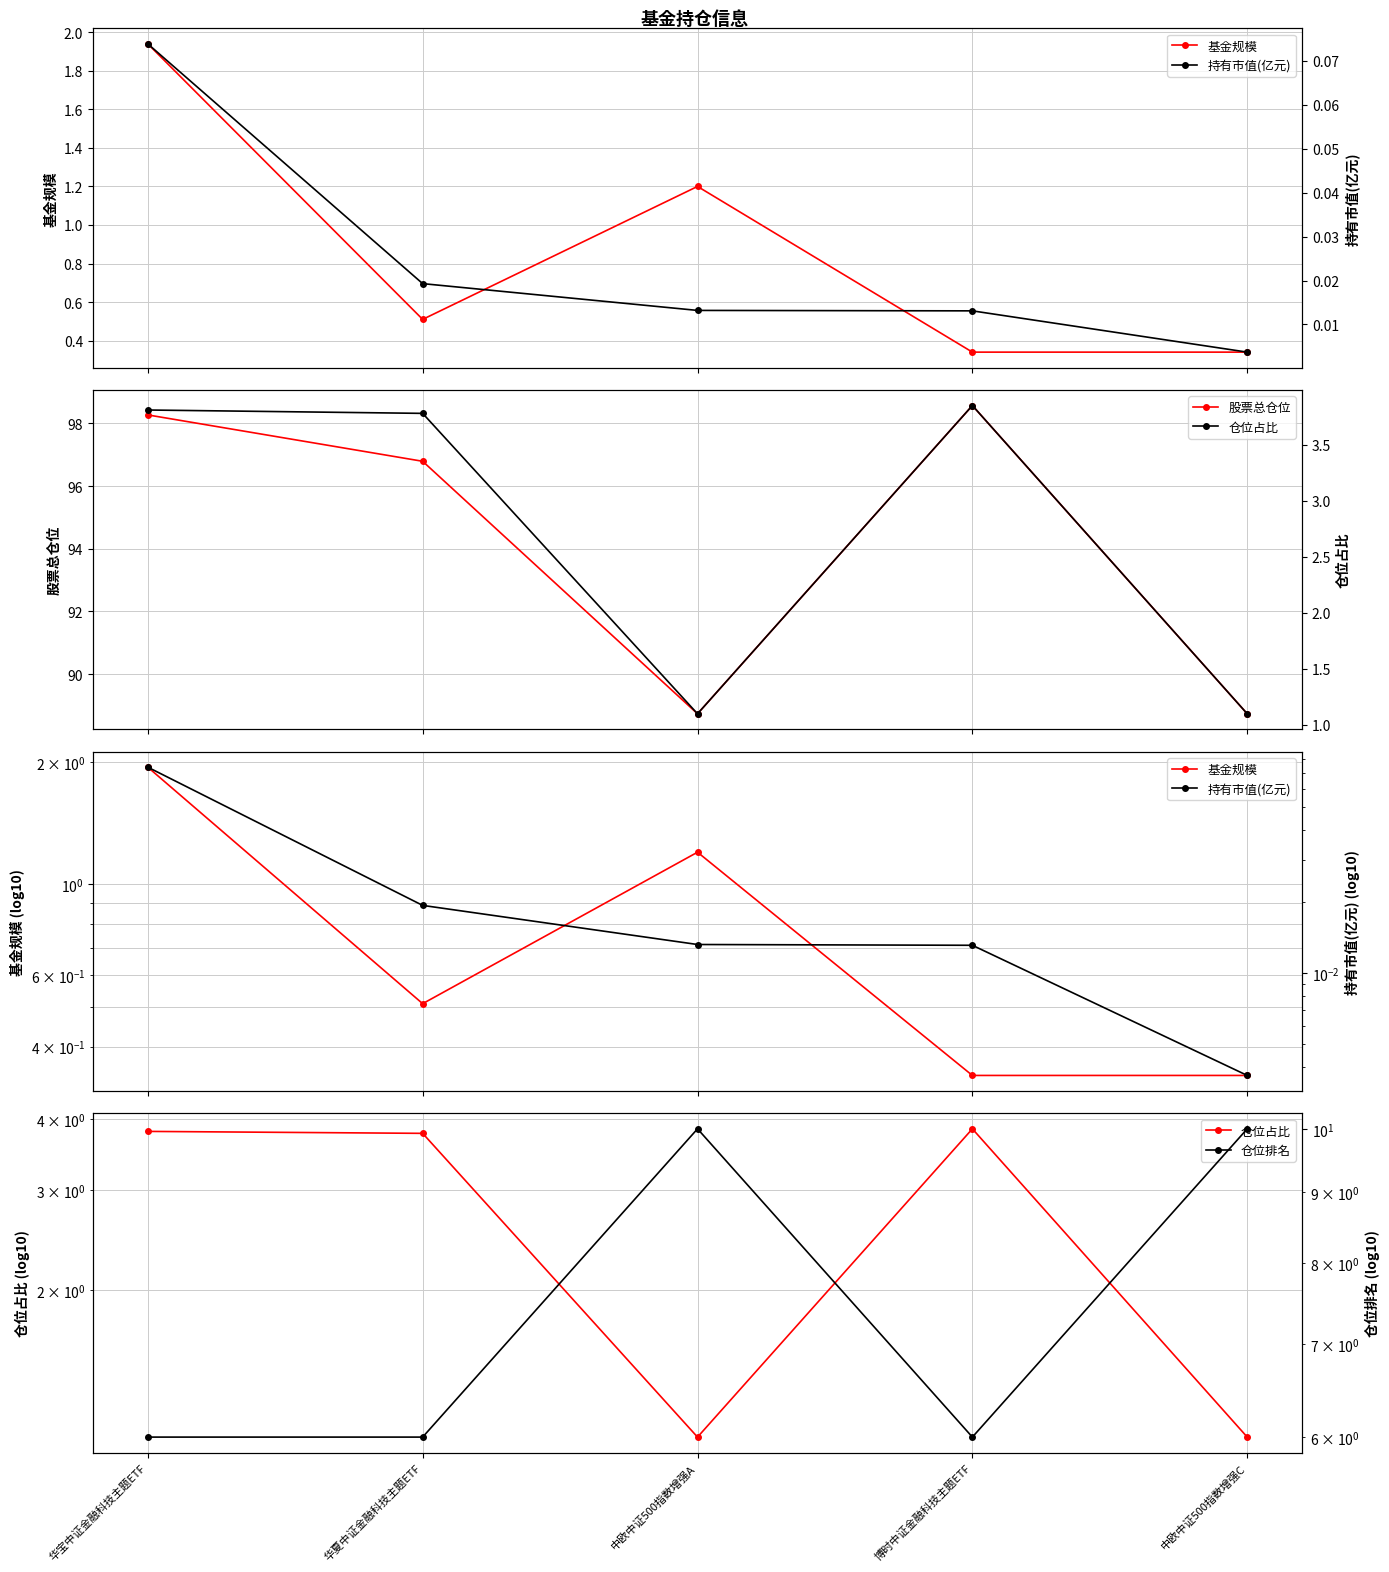

What is the label of the 4th point from the right?

华夏中证金融科技主题ETF